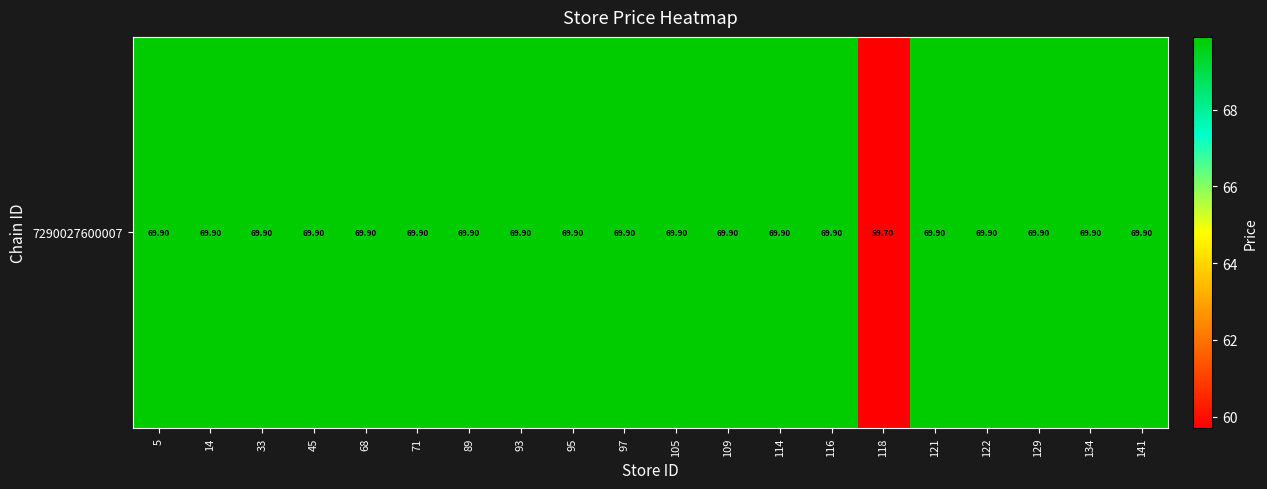

What is the sum of all values?

1387.8